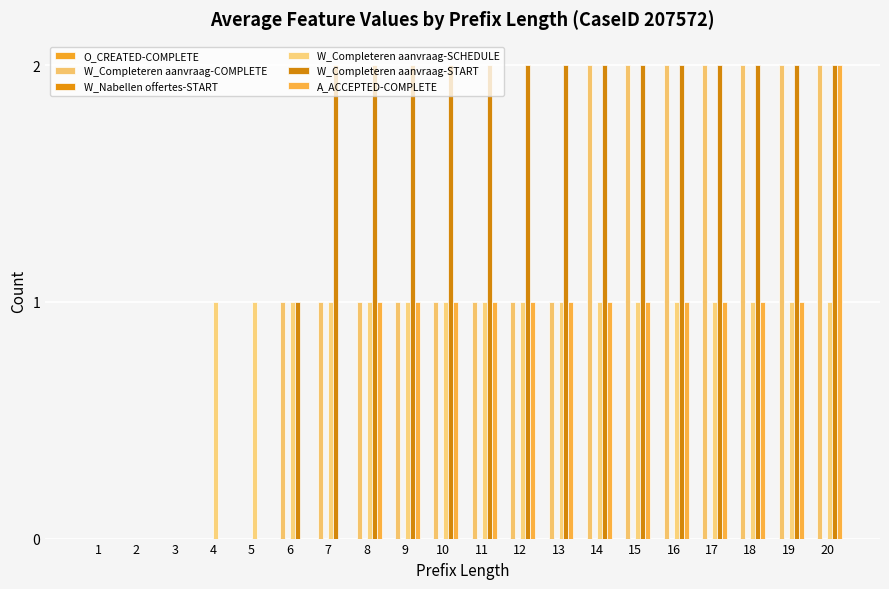

True or false: W_Completeren aanvraag-SCHEDULE has a value of 2 at 7.

False